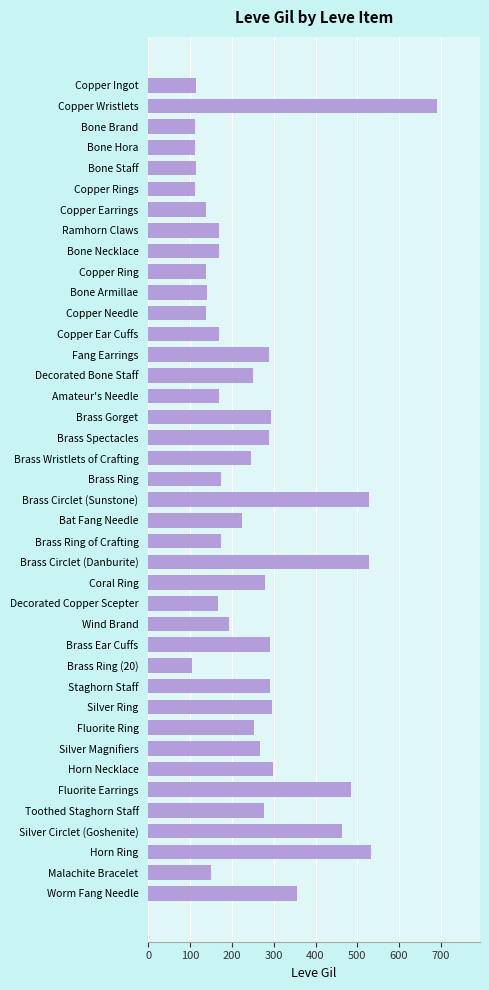

What is the value of the 15th bar from the top?

250